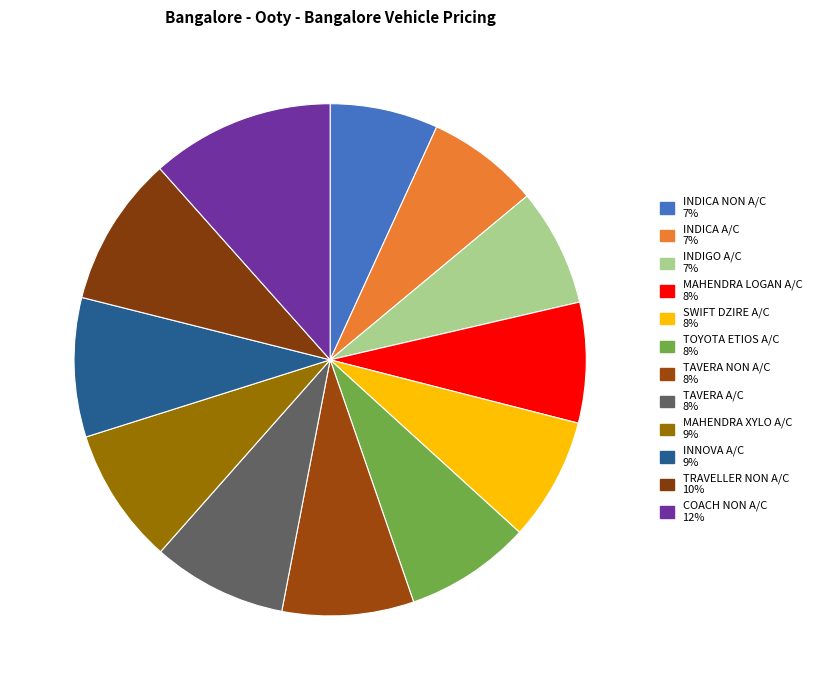

How many slices are in this pie chart?

12